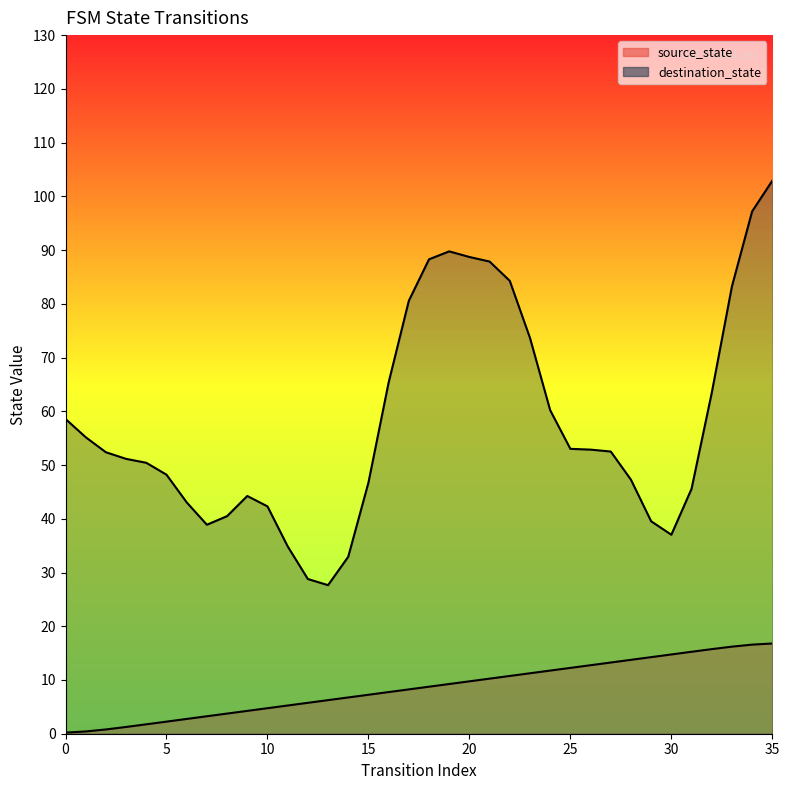

List the labels in order of value, largest first.

35, 34, 33, 32, 31, 30, 29, 28, 27, 26, 25, 24, 23, 22, 21, 20, 19, 18, 17, 16, 15, 14, 13, 12, 11, 10, 9, 8, 7, 6, 5, 4, 3, 2, 1, 0